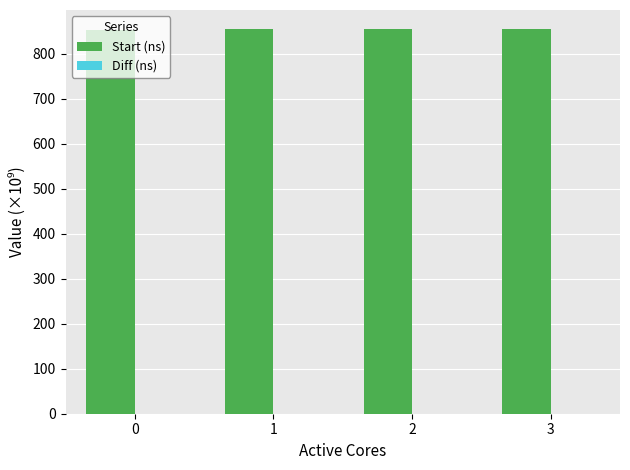

What is the maximum value for Start (ns)?

854.5